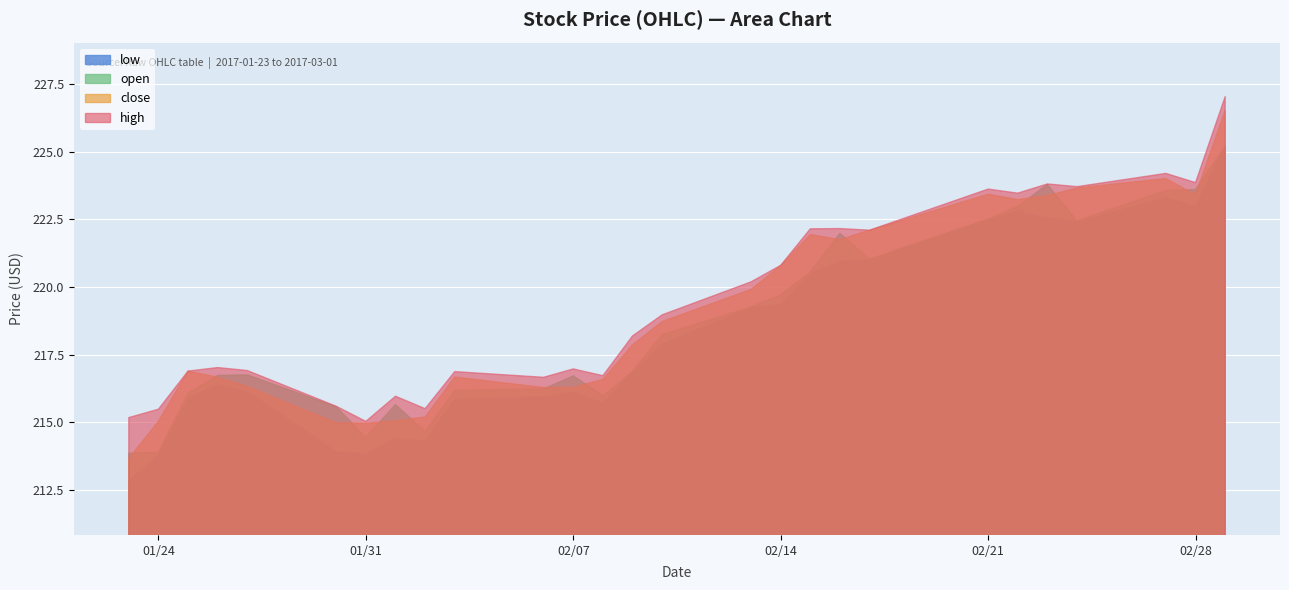

Rank the categories by close value from lowest to highest.

2017-01-23, 2017-01-31, 2017-01-30, 2017-01-24, 2017-02-01, 2017-02-02, 2017-02-06, 2017-02-07, 2017-01-27, 2017-02-08, 2017-01-26, 2017-02-03, 2017-01-25, 2017-02-09, 2017-02-10, 2017-02-13, 2017-02-14, 2017-02-16, 2017-02-15, 2017-02-17, 2017-02-22, 2017-02-23, 2017-02-28, 2017-02-21, 2017-02-24, 2017-02-27, 2017-03-01